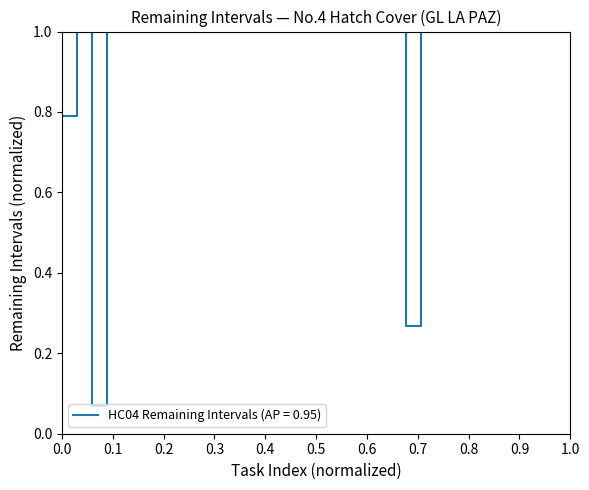

What is the difference between the maximum and minimum values?

0.9